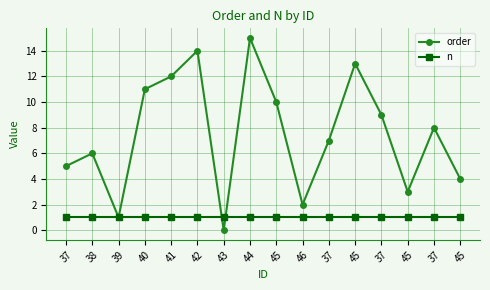

Where is the first local maximum for order?

38